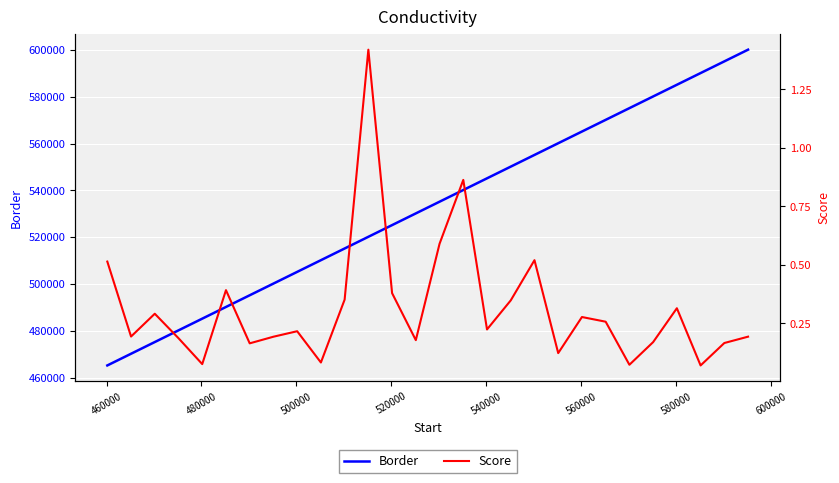

Reading right to left, extract all data points from this chart.

Border: 600168.0	595168.0	590168.0	585168.0	580168.0	575168.0	570168.0	565168.0	560168.0	555168.0	550168.0	545168.0	540168.0	535168.0	530168.0	525168.0	520168.0	515168.0	510168.0	505168.0	500168.0	495168.0	490168.0	485168.0	480168.0	475168.0	470168.0	465168.0
Score: 0.2	0.2	0.1	0.3	0.2	0.1	0.3	0.3	0.1	0.5	0.3	0.2	0.9	0.6	0.2	0.4	1.4	0.4	0.1	0.2	0.2	0.2	0.4	0.1	0.2	0.3	0.2	0.5